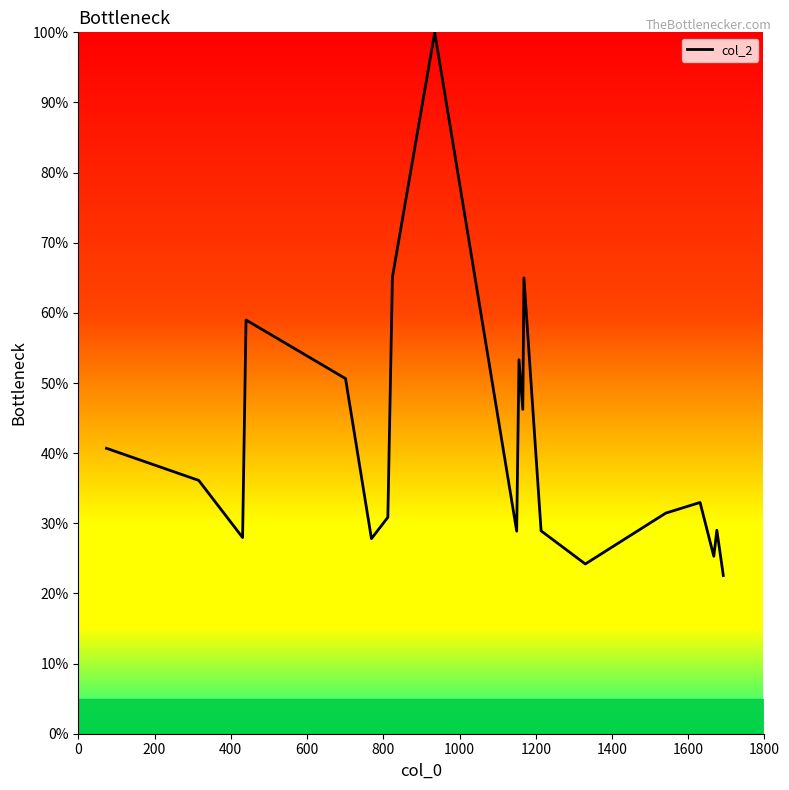

What is the maximum value shown in the chart?

100.0